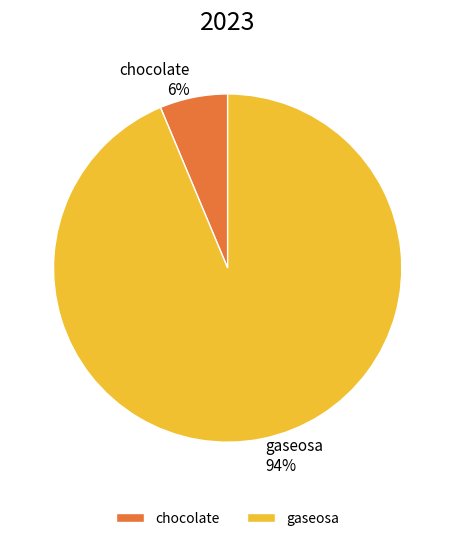

Approximately how many times larger is the value at chocolate compared to gaseosa?

0.1